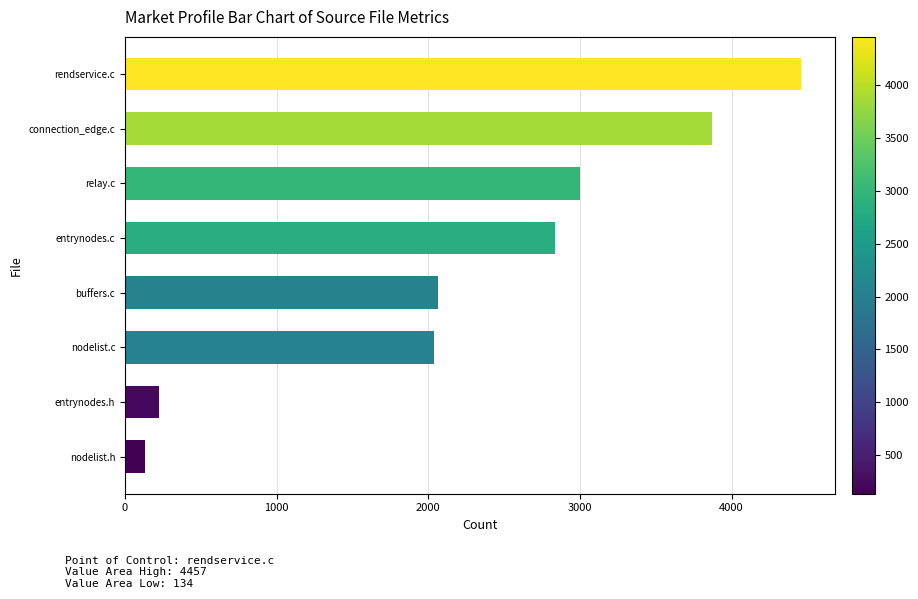

Between entrynodes.c and nodelist.c, which is larger?

entrynodes.c